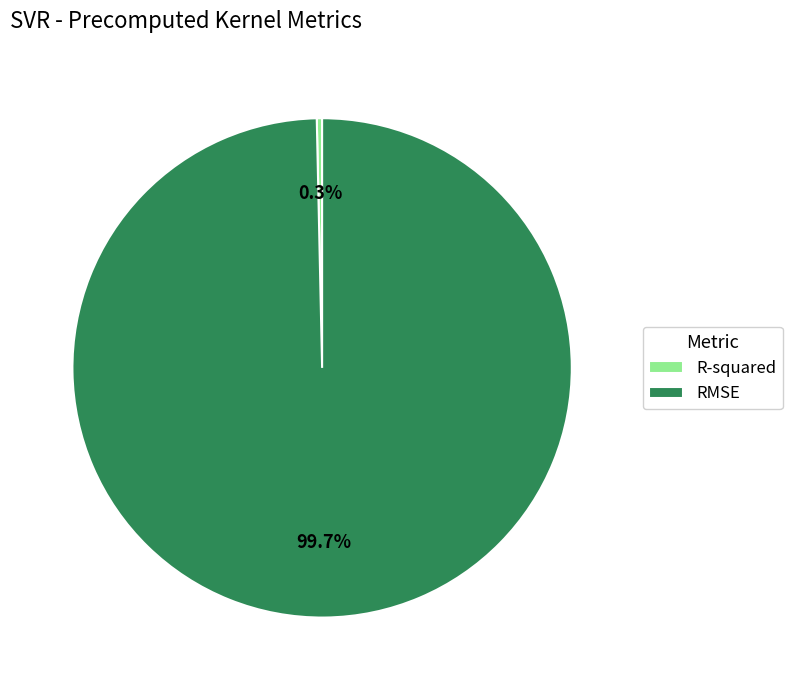

Which has a higher value, R-squared or RMSE?

RMSE